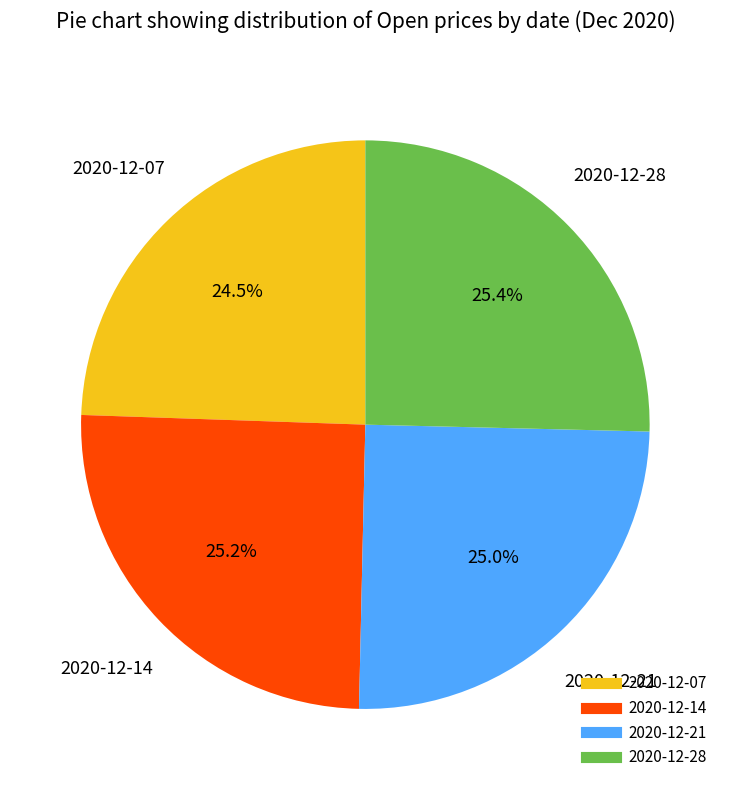

The 2020-12-28 slice represents 25% of the pie. True or false?

True